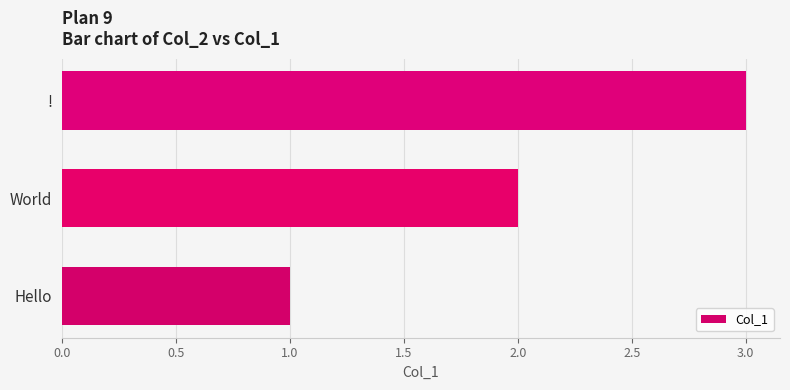

How many data points are less than 2?

1